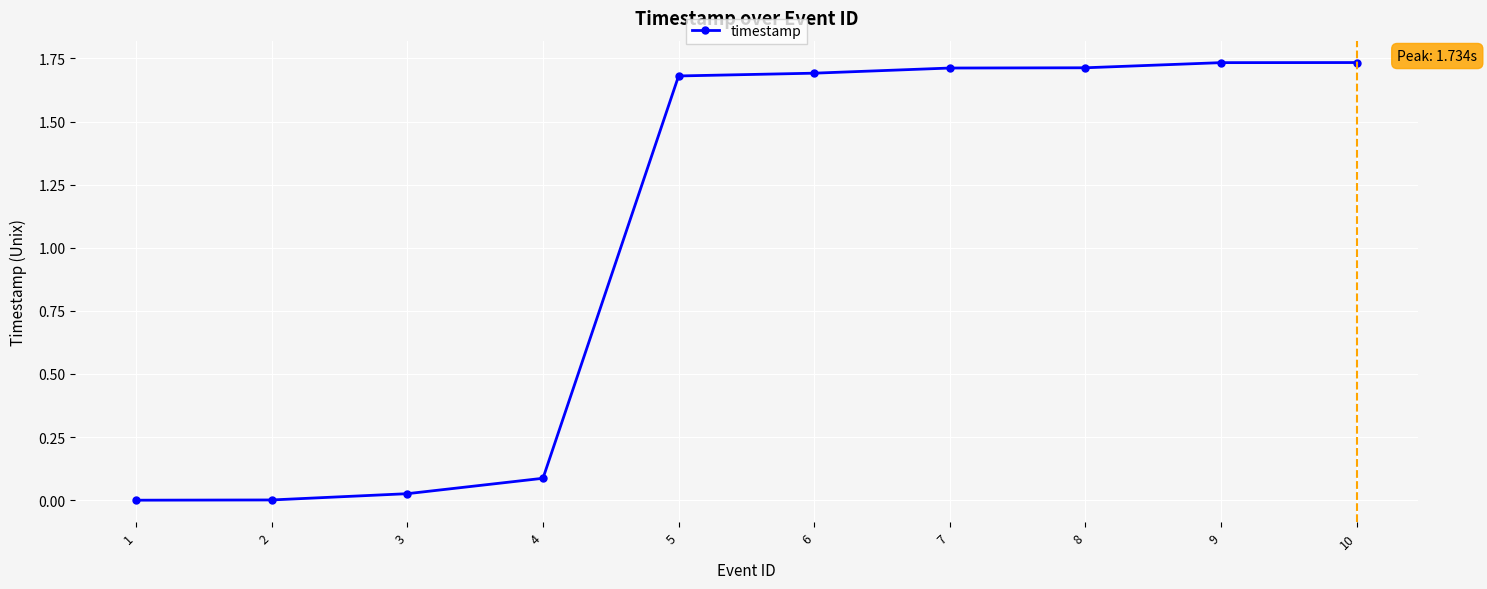

Does the chart have visible grid lines?

Yes